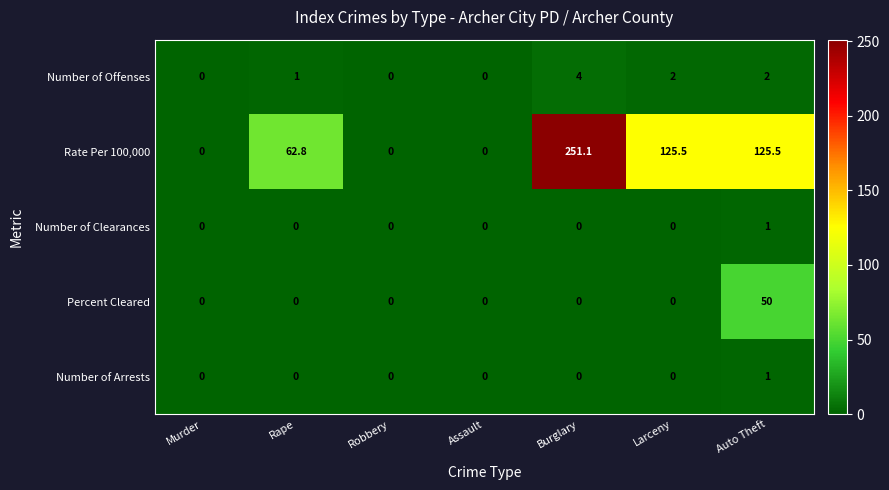

Which series changed the most between Murder and Rape?

Rate Per 100,000